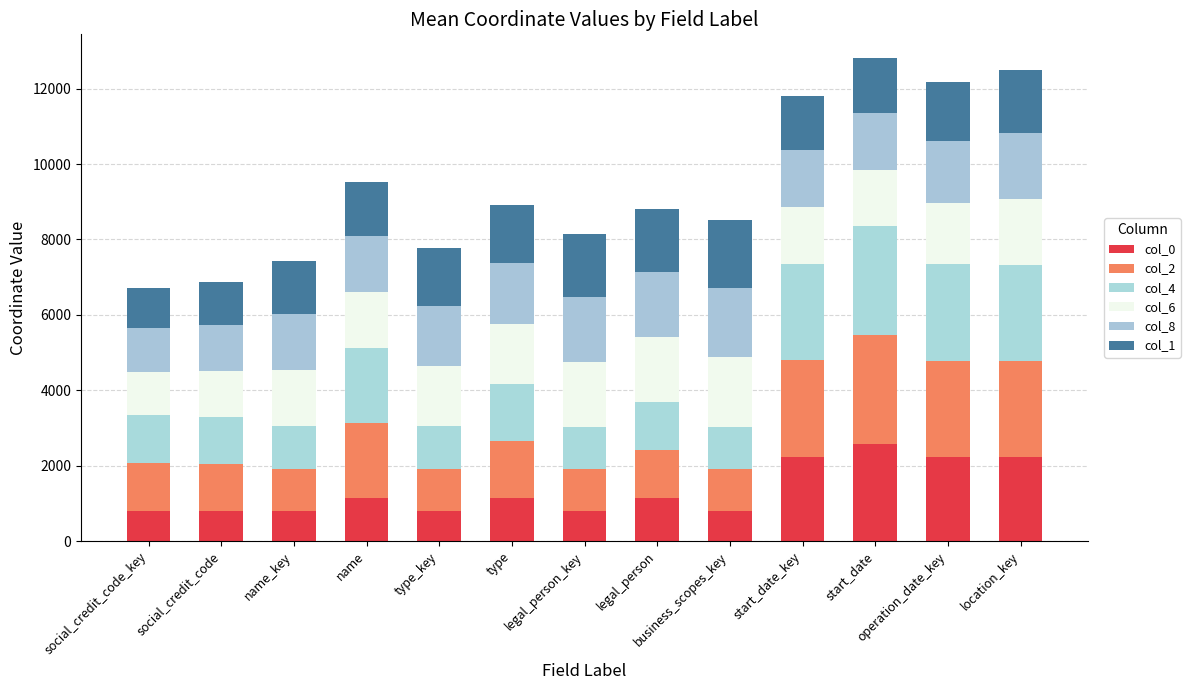

Does the chart contain any negative values?

No